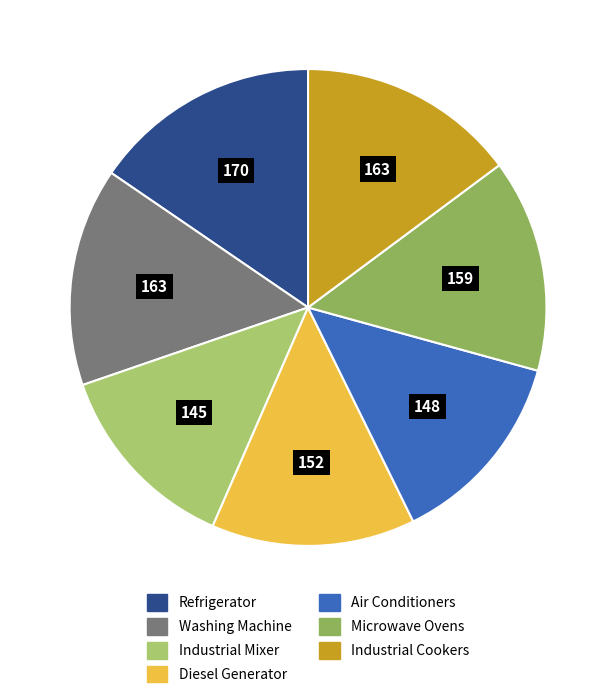

To the nearest percent, what portion does Refrigerator represent?

15%